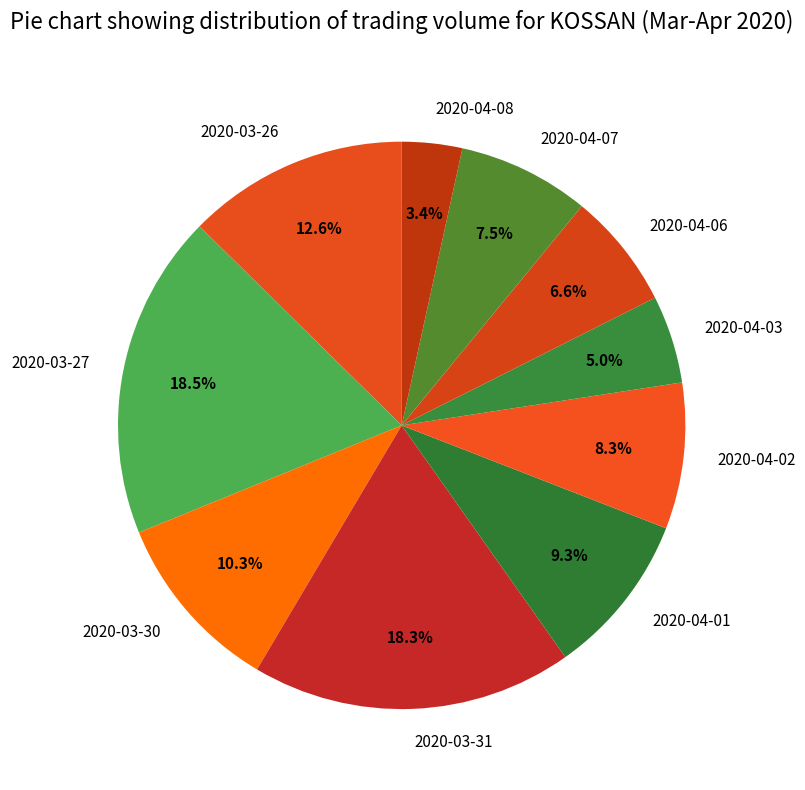

What is the ratio of the value at 2020-04-07 to the value at 2020-03-27?

0.4